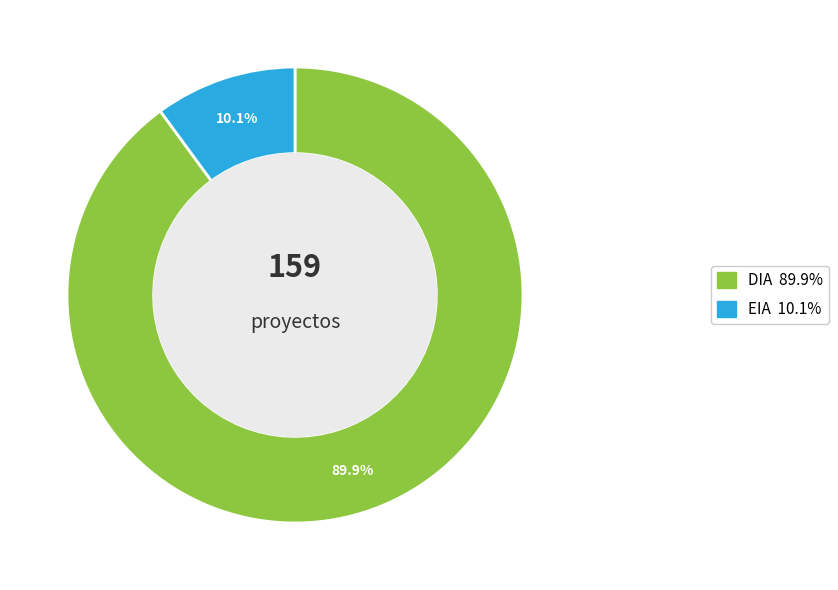

Is it true that DIA is 90% of the pie?

True